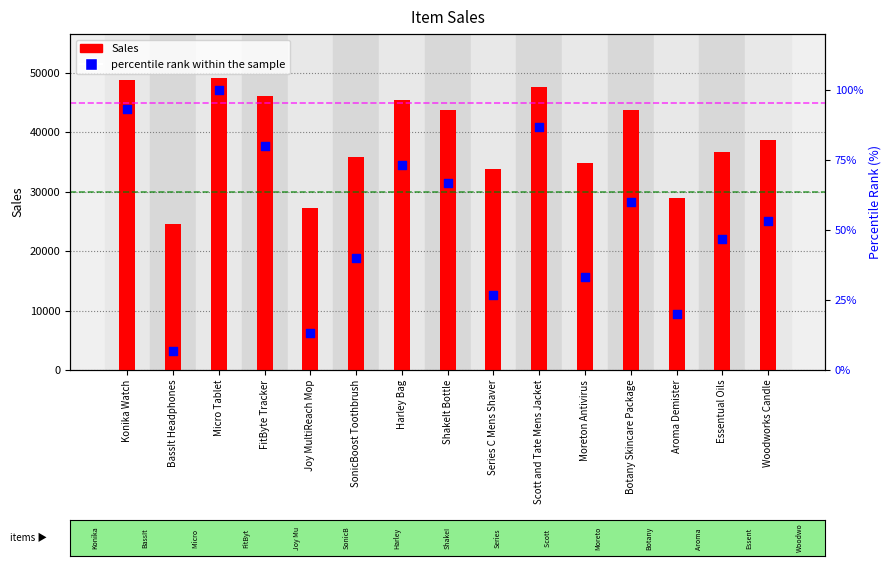

At which category is the sum across all series the highest?

Micro Tablet